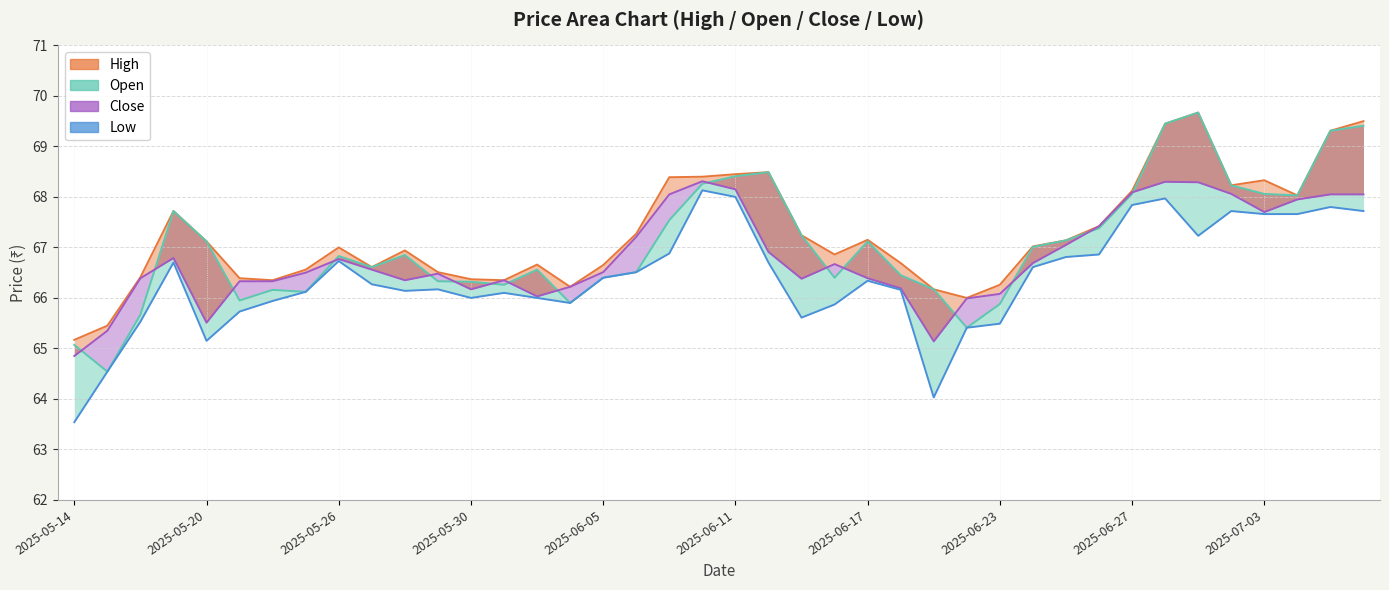

Which has a higher value, 2025-05-28 or 2025-05-16?

2025-05-16